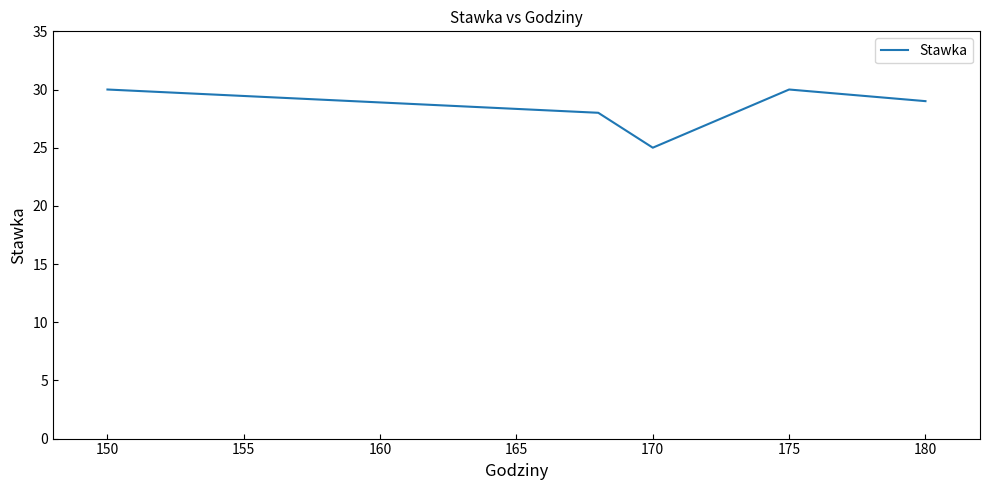

What is the average value?

28